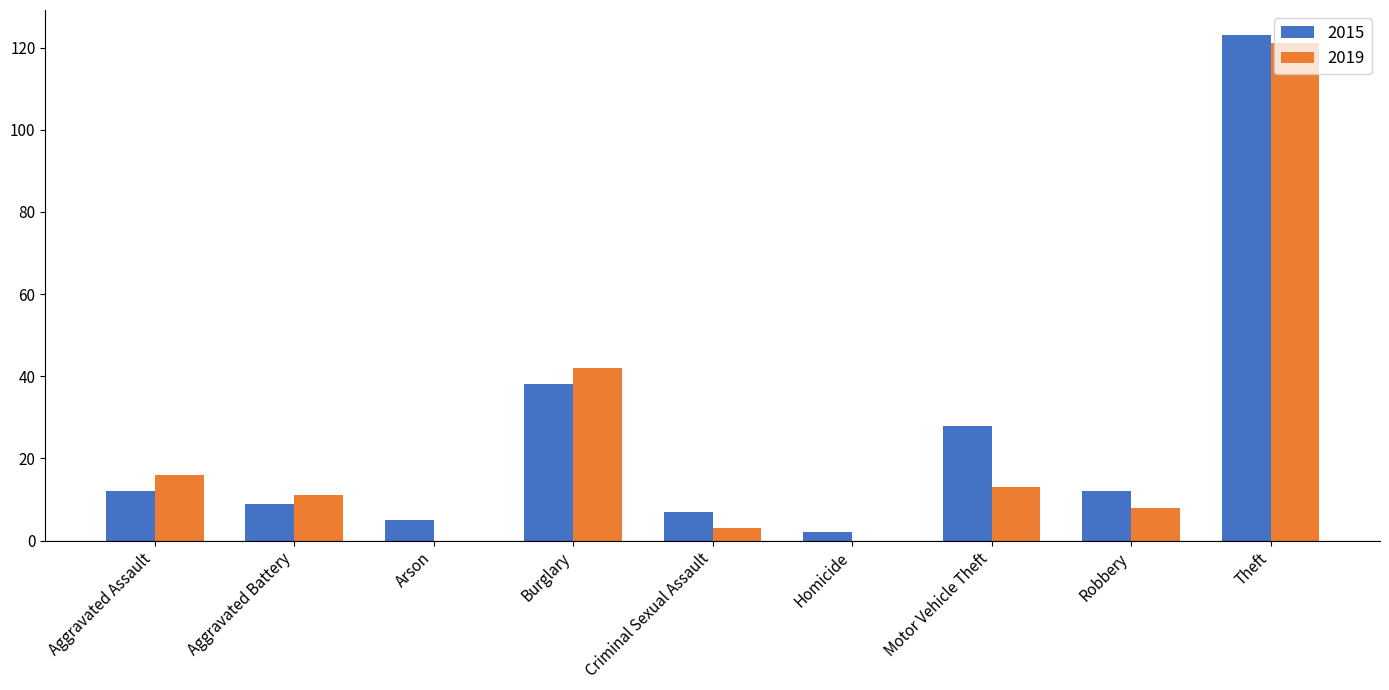

Between Aggravated Battery and Burglary, which series saw the biggest shift?

2019